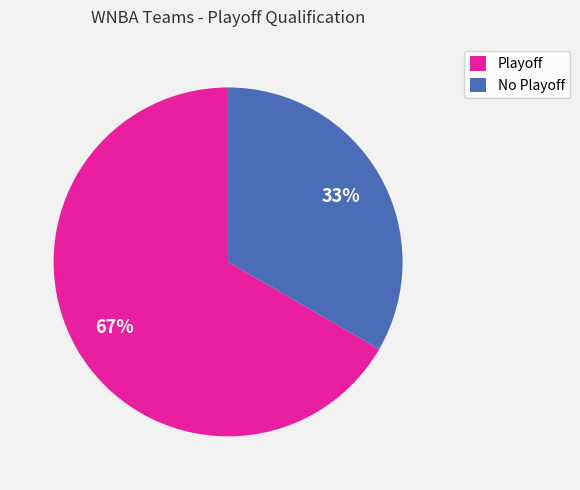

Does any single category account for the majority?

Yes